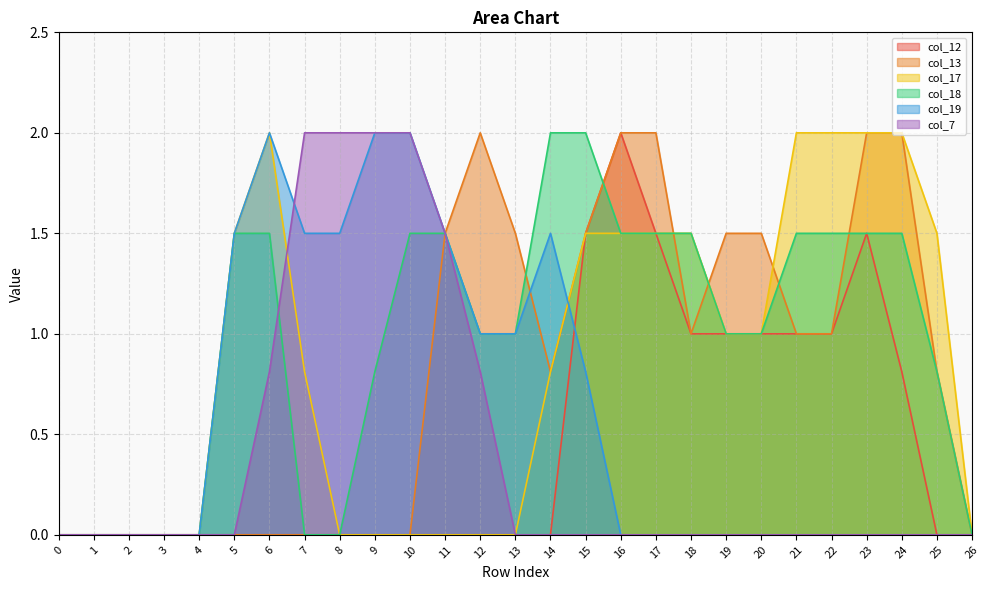

At which label is col_18 closest to 1?

12